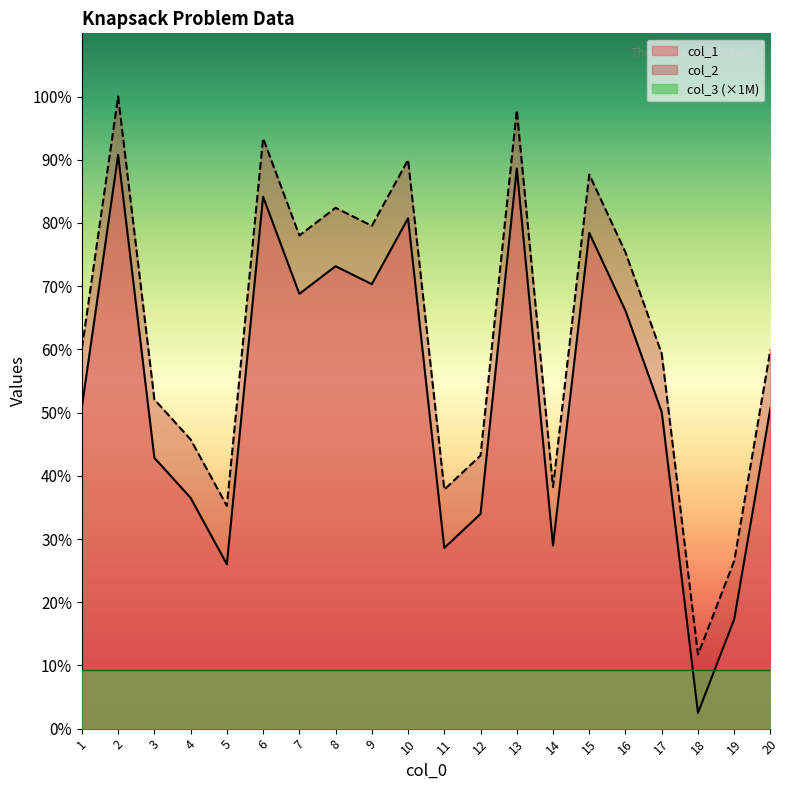

True or false: col_1 and col_2 intersect in this chart.

False